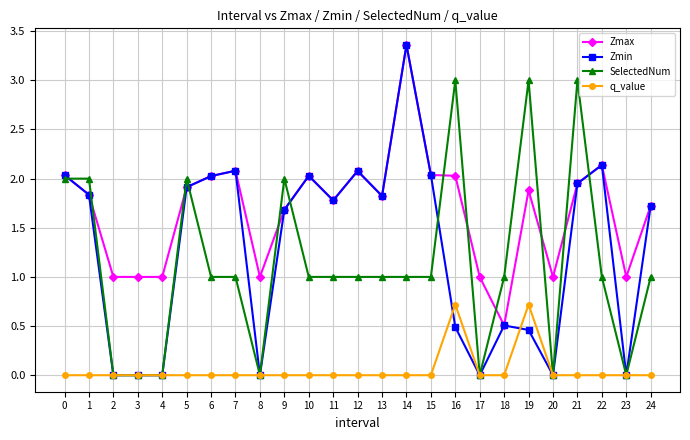

Which label corresponds to the largest value in the chart?

14